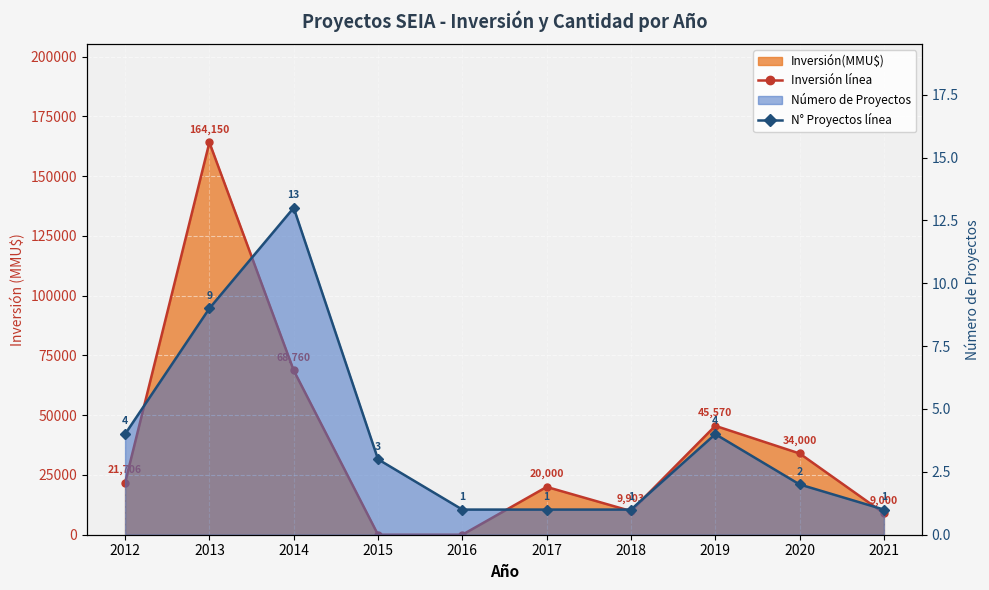

At 2021, list the series in order from smallest to largest.

Número de Proyectos línea, Inversión(MMU$) línea